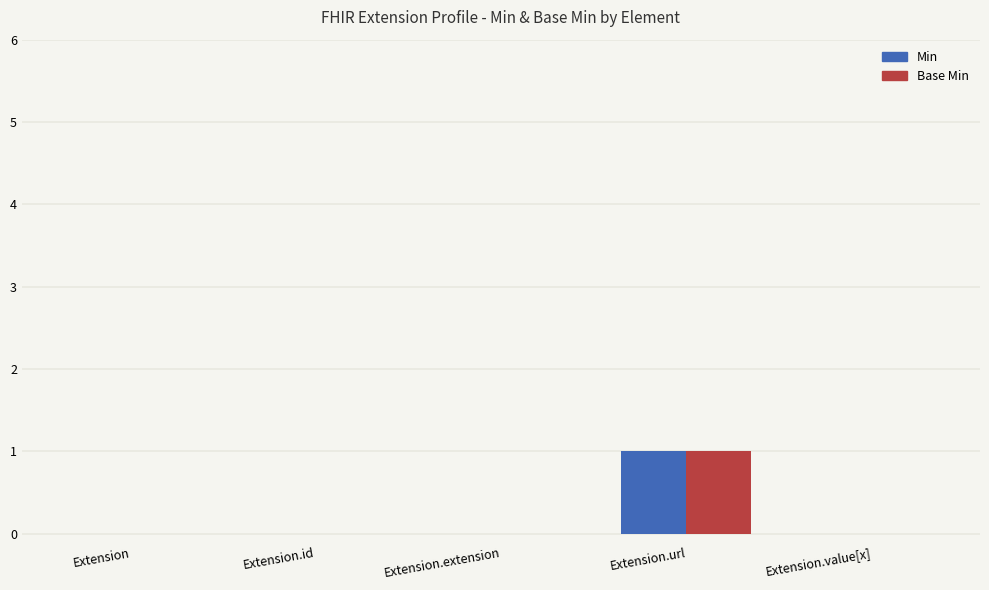

At which category does the chart reach its peak across all series?

Extension.url